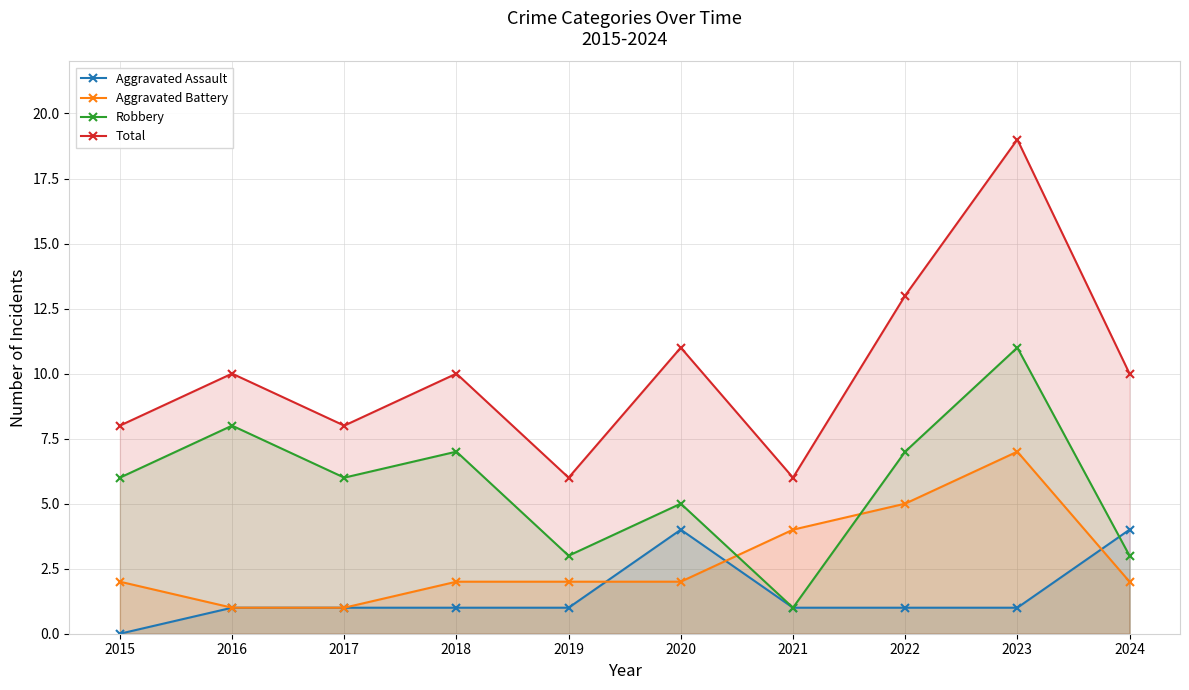

True or false: Aggravated Assault has more than 1 points higher than both neighbors.

False